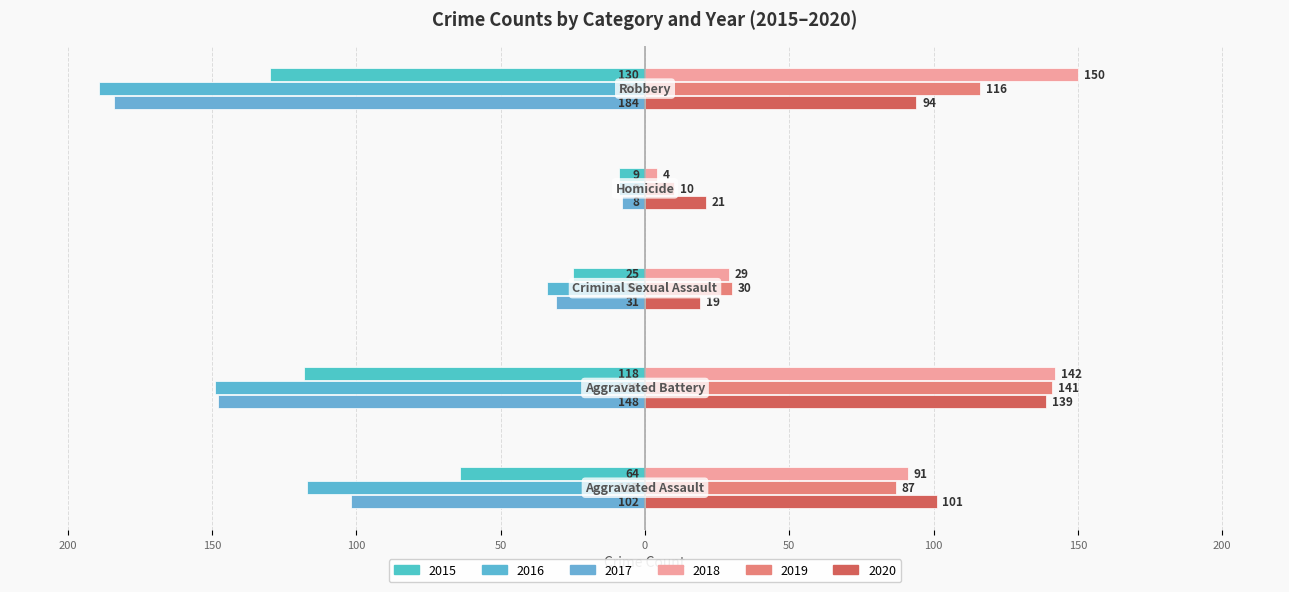

Which category has the highest value in the 2018 series?

Robbery